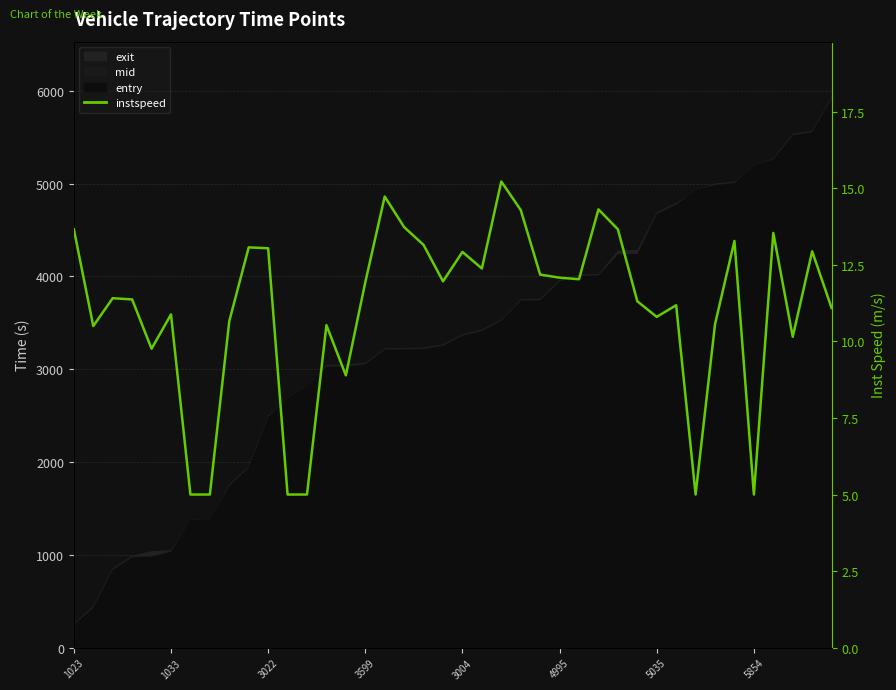

How many values exceed 11?

25